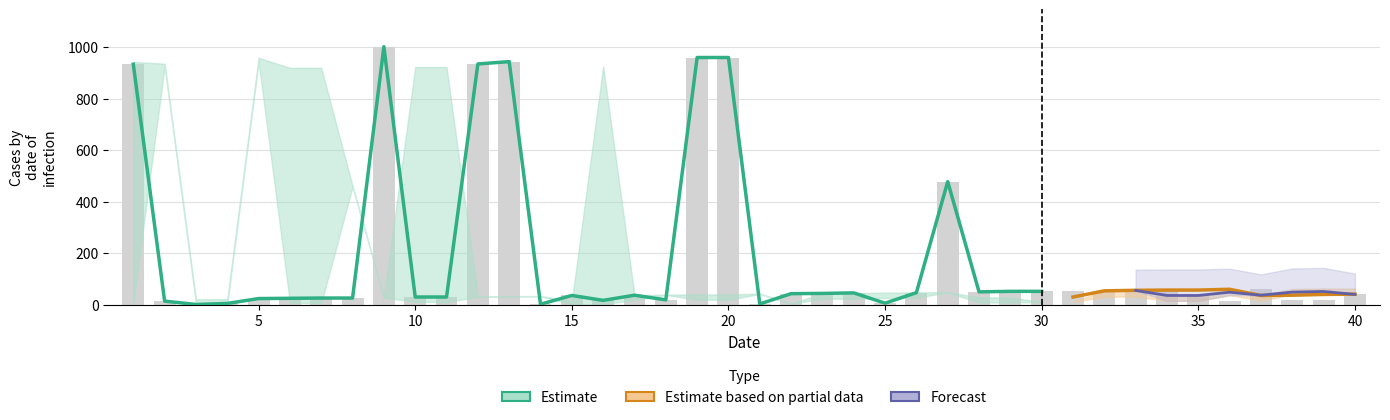

At how many categories does at least one series exceed 137?

20